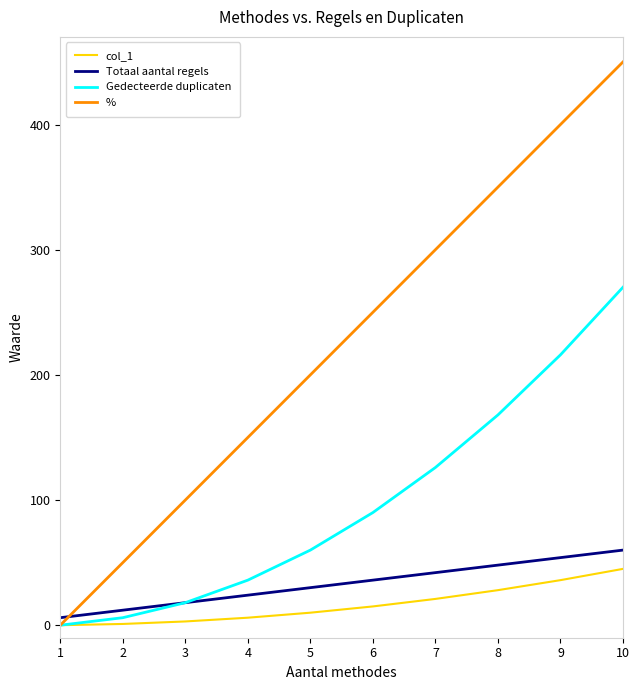

The value of Gedecteerde duplicaten at 10 is 270. True or false?

True